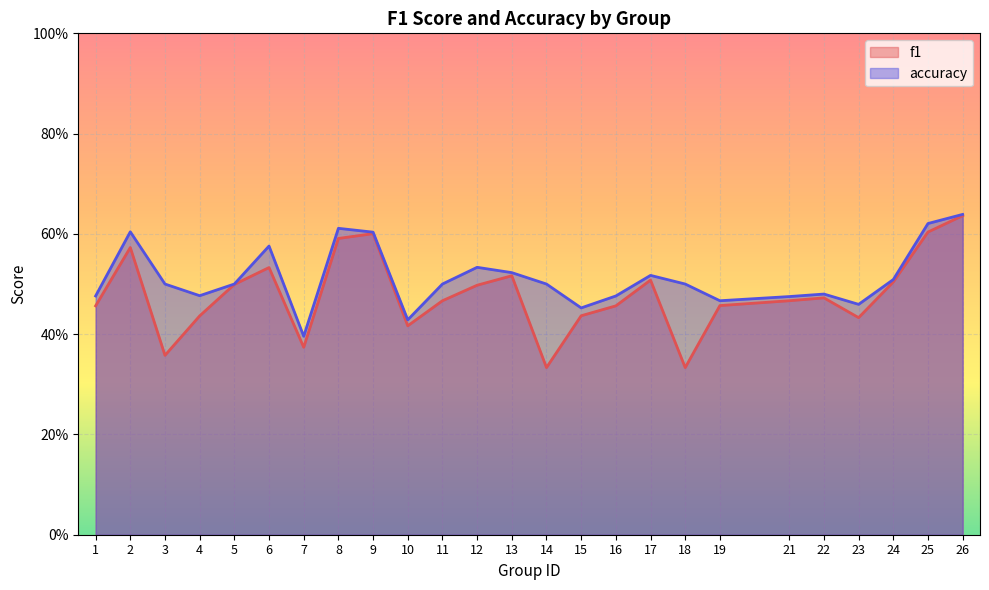

Reading left to right, extract all data points from this chart.

f1: 0.5	0.6	0.4	0.4	0.5	0.5	0.4	0.6	0.6	0.4	0.5	0.5	0.5	0.3	0.4	0.5	0.5	0.3	0.5	0.5	0.5	0.4	0.5	0.6	0.6
accuracy: 0.5	0.6	0.5	0.5	0.5	0.6	0.4	0.6	0.6	0.4	0.5	0.5	0.5	0.5	0.5	0.5	0.5	0.5	0.5	0.5	0.5	0.5	0.5	0.6	0.6